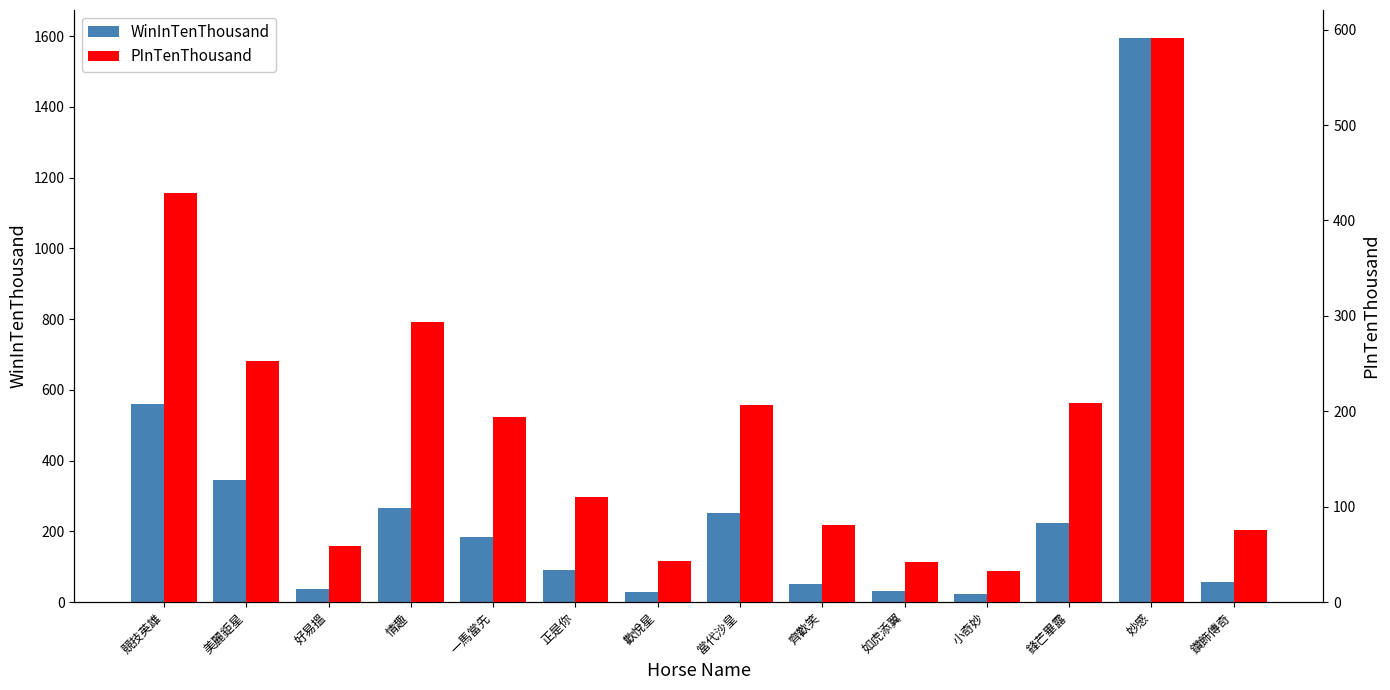

Which series changed the most between 正是你 and 當代沙皇?

WinInTenThousand